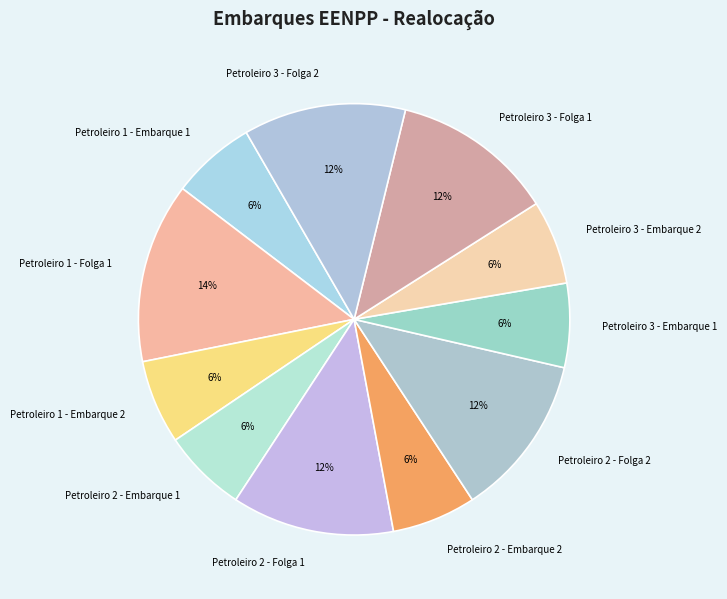

Which has a higher value, Petroleiro 1 - Embarque 1 or Petroleiro 1 - Folga 1?

Petroleiro 1 - Folga 1